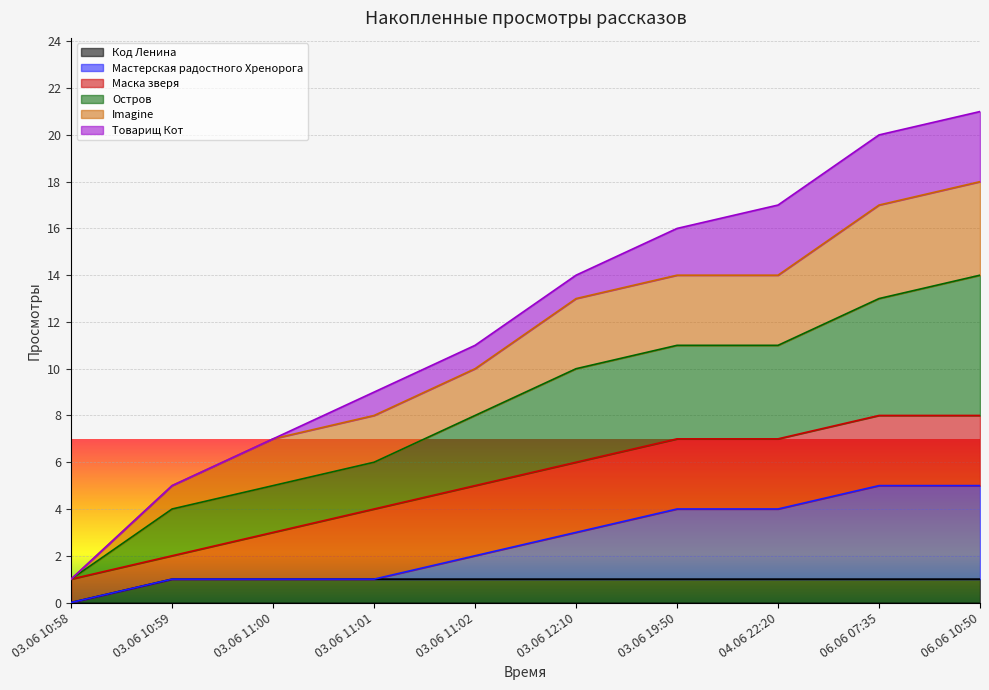

What is the sum of the Код Ленина values at 03.06 12:10 and 03.06 11:00?

2